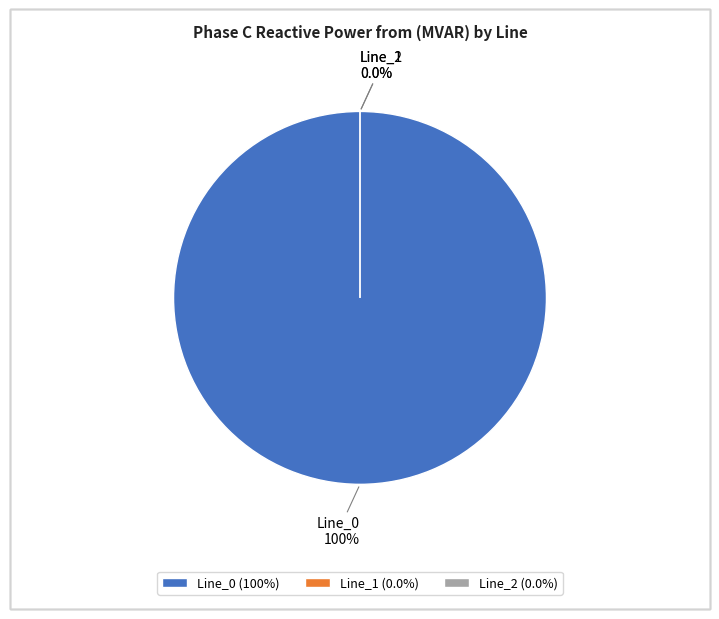

What is the largest slice in the pie chart?

Line_0